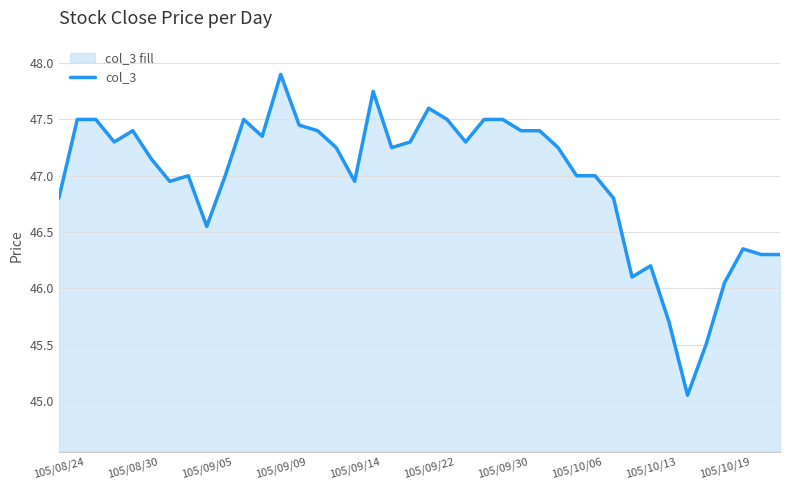

How many points are higher than both their immediate neighbors (excluding endpoints)?

8